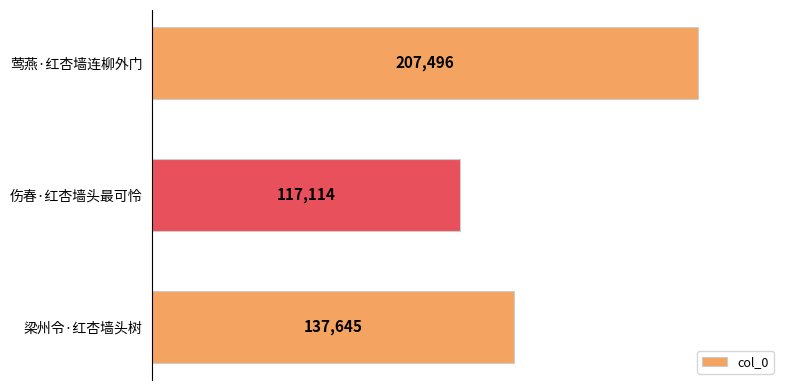

What is the sum of all values?

462255